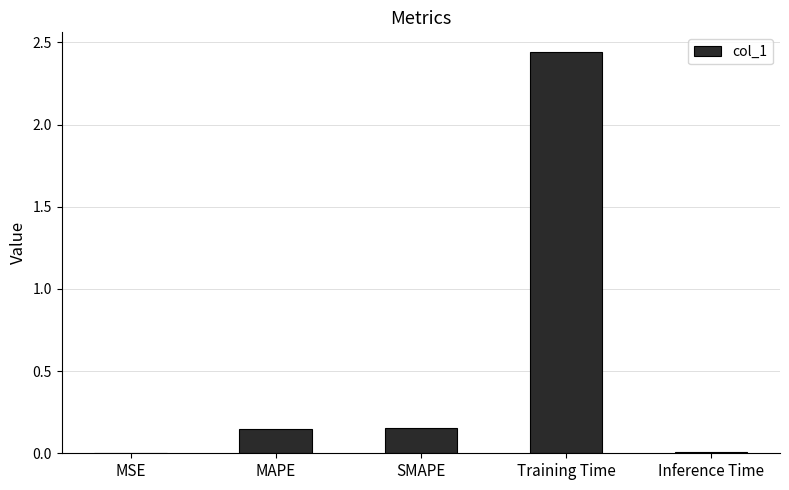

The chart shows a value of 0.7 at Training Time. True or false?

False